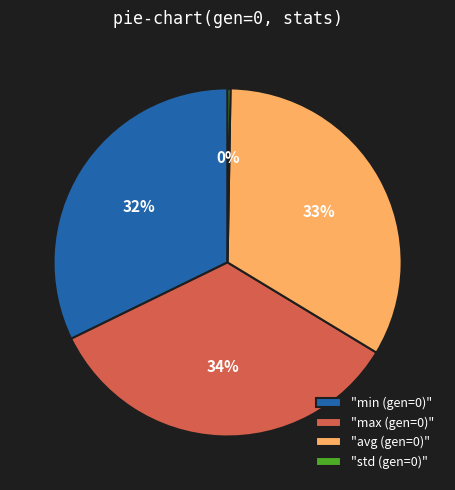

Does "max (gen=0)" account for over 50% of the chart?

No